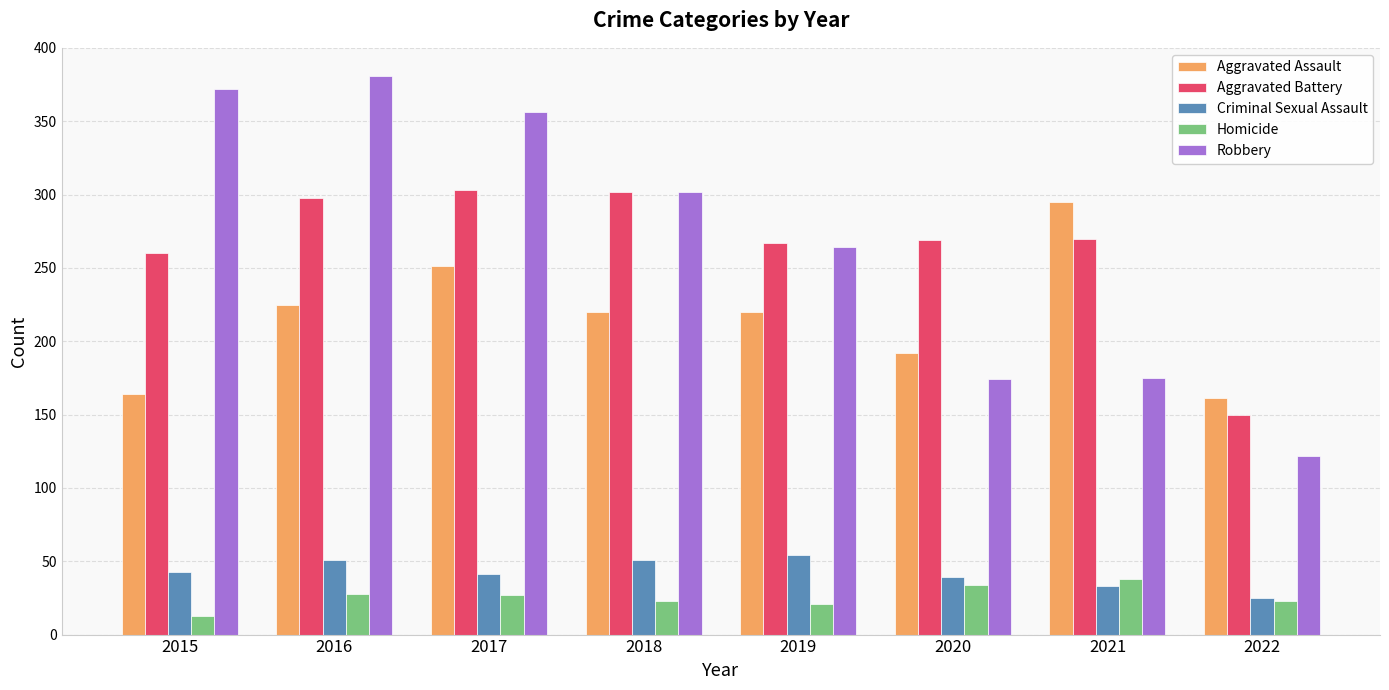

What is the difference between the maximum and minimum values in the Robbery series?

259